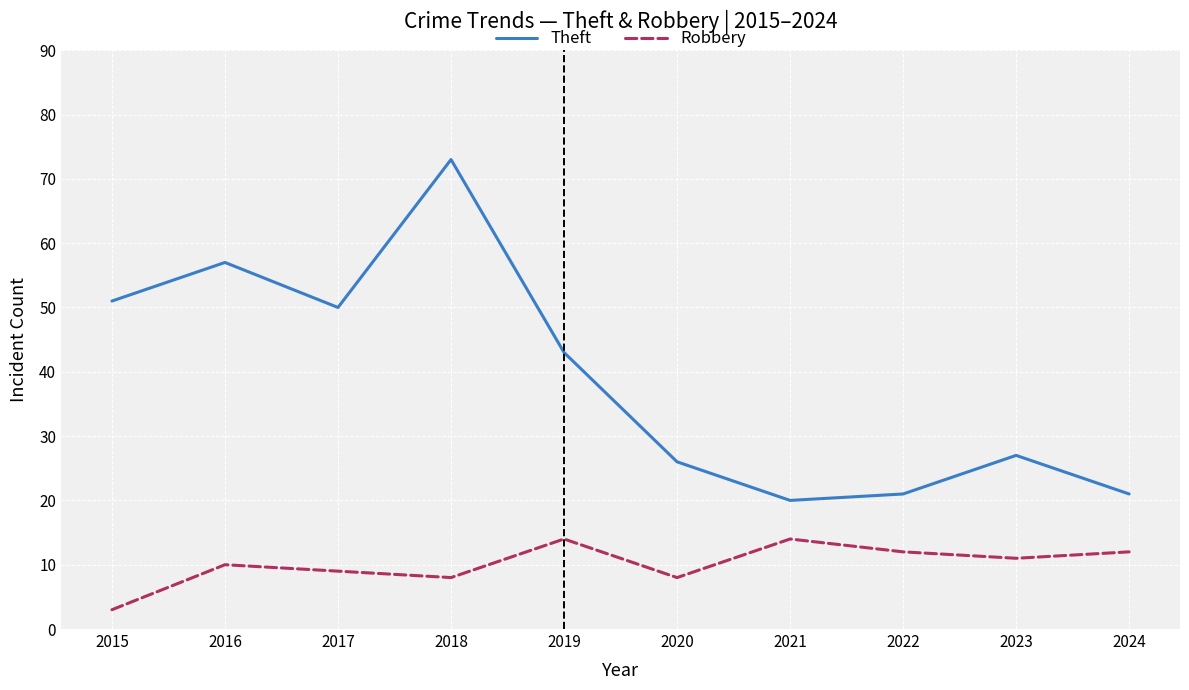

What is the total value across all series at 2021?

34